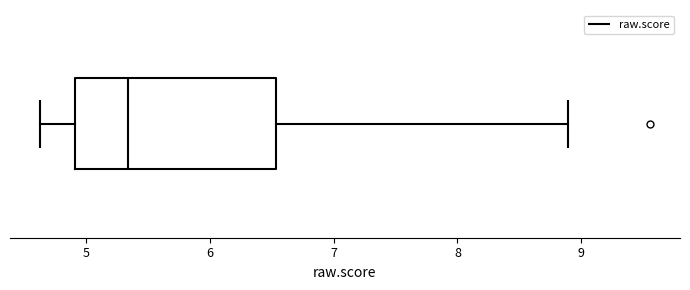

Where does the left whisker of the box end on the x-axis? The values are not printed on the chart, so give them approximately, as read against the axis.

4.6